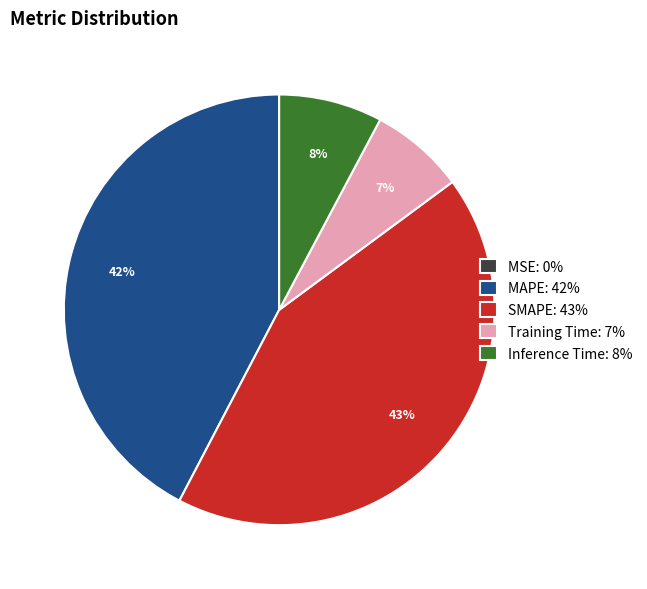

True or false: Inference Time accounts for 8% of the total.

True